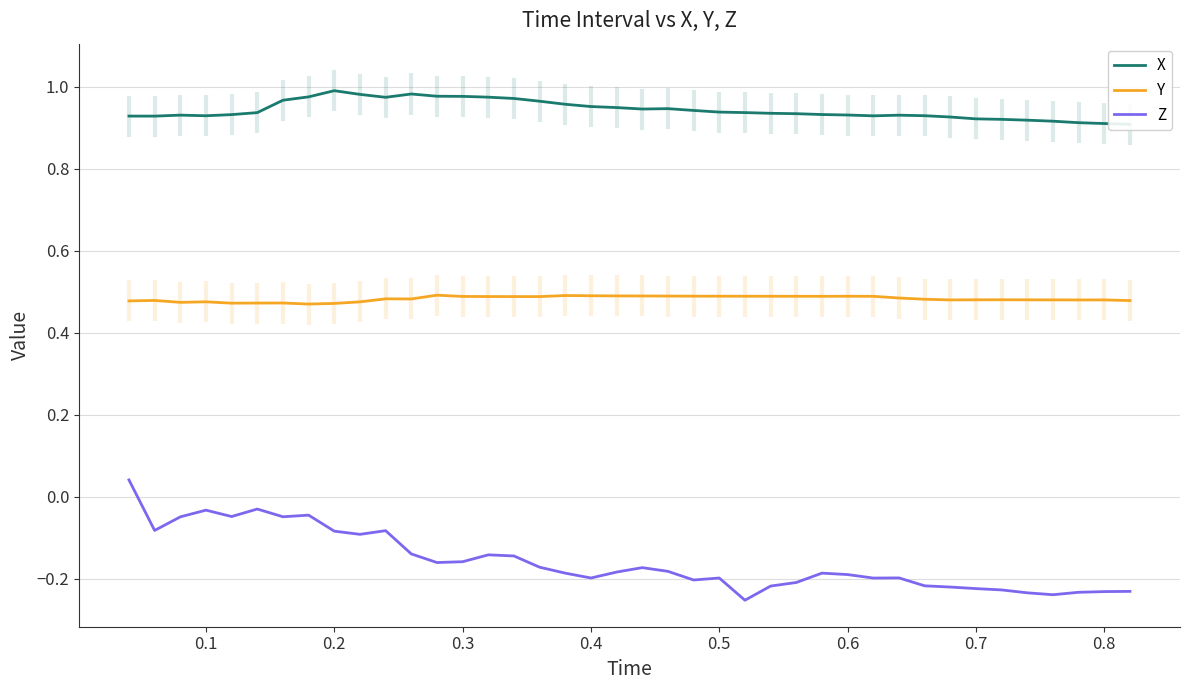

At how many categories does at least one series exceed 0?

40